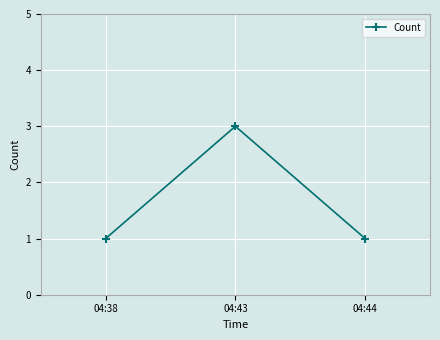

How many lines are shown in the chart?

1